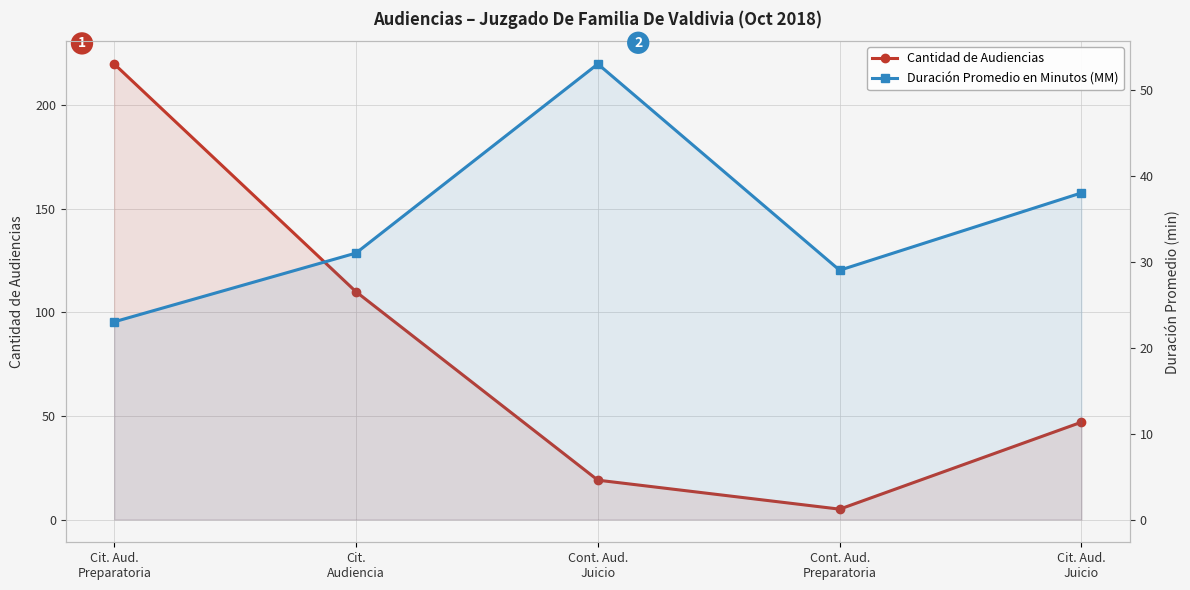

Reading left to right, extract all data points from this chart.

Cantidad de Audiencias: 220	110	19	5	47
Duración Promedio en Minutos (MM): 23	31	53	29	38